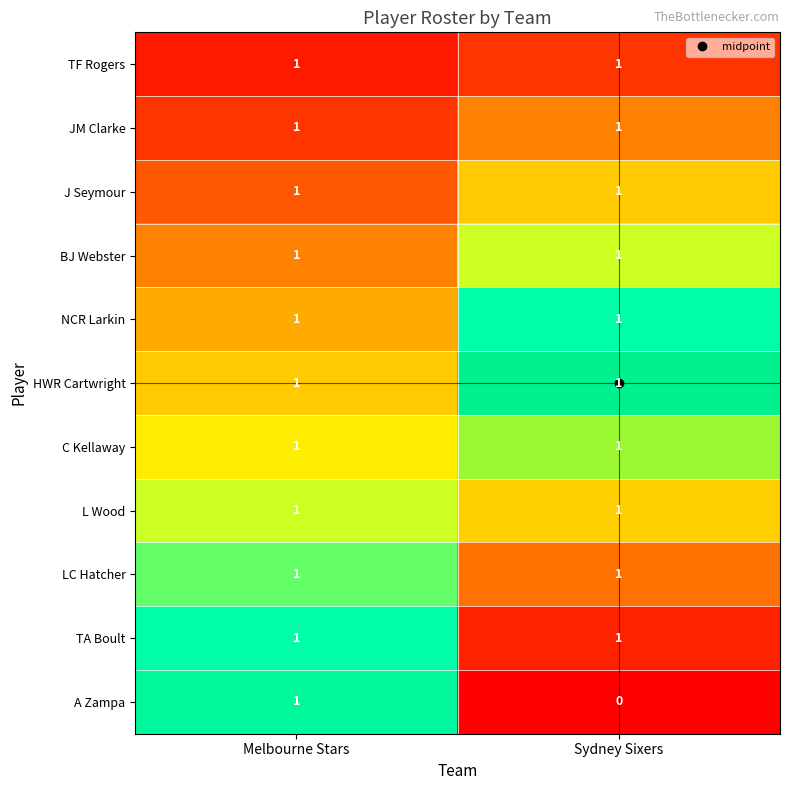

Which category has the lowest value across all series?

Sydney Sixers